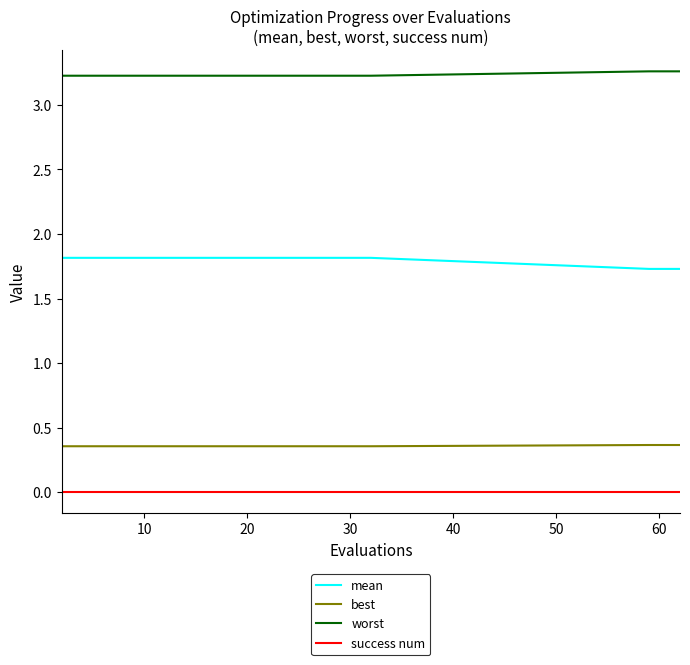

What are all the series names shown in the legend?

mean, best, worst, success num